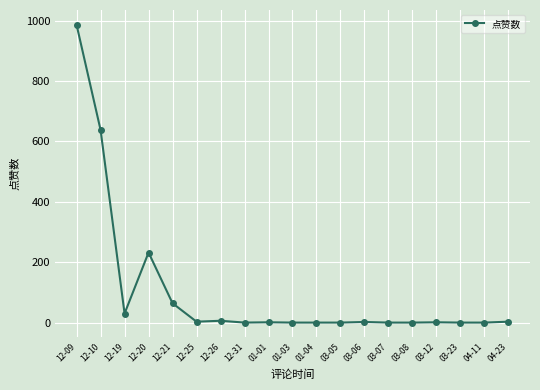

Is it true that the value at 12-26 is 6?

True